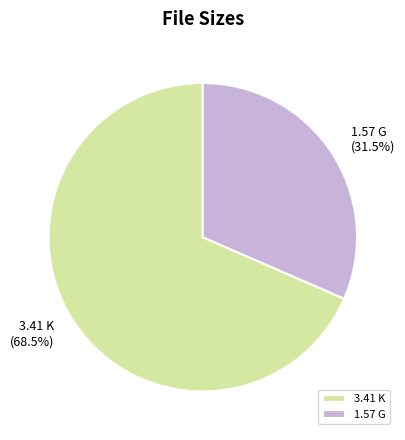

Is there a majority slice in this chart?

Yes